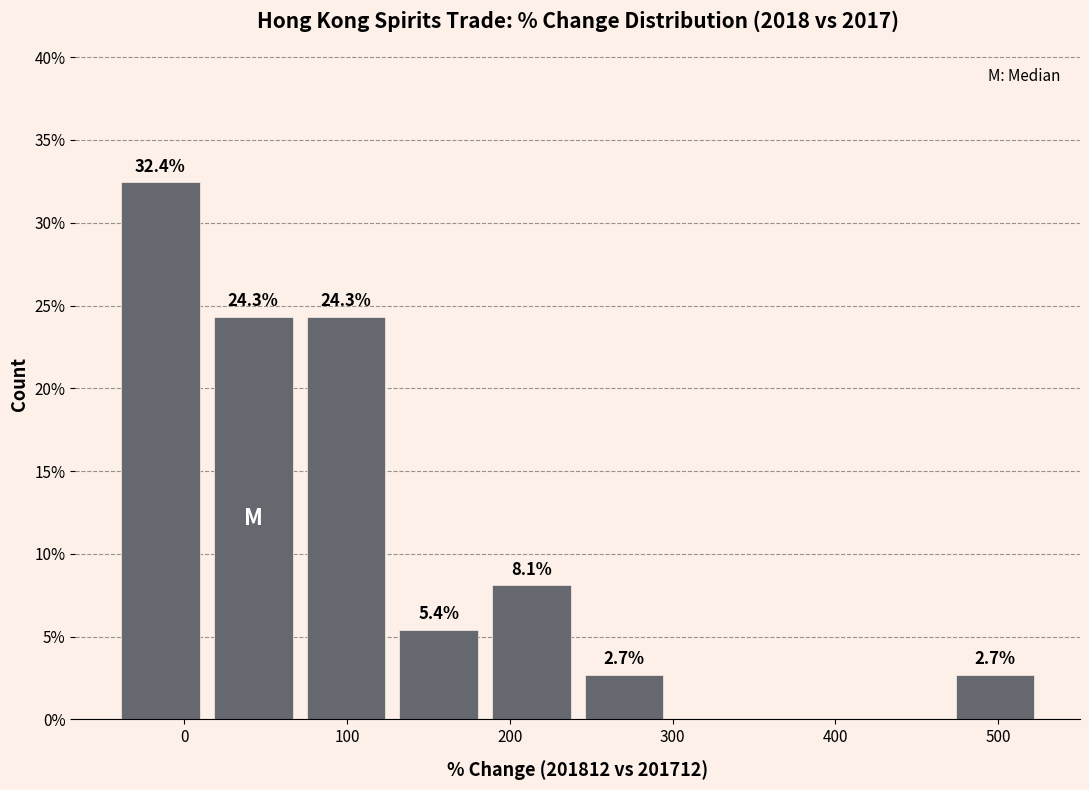

Over which range of the x-axis is the bar tallest?

-40 to 10